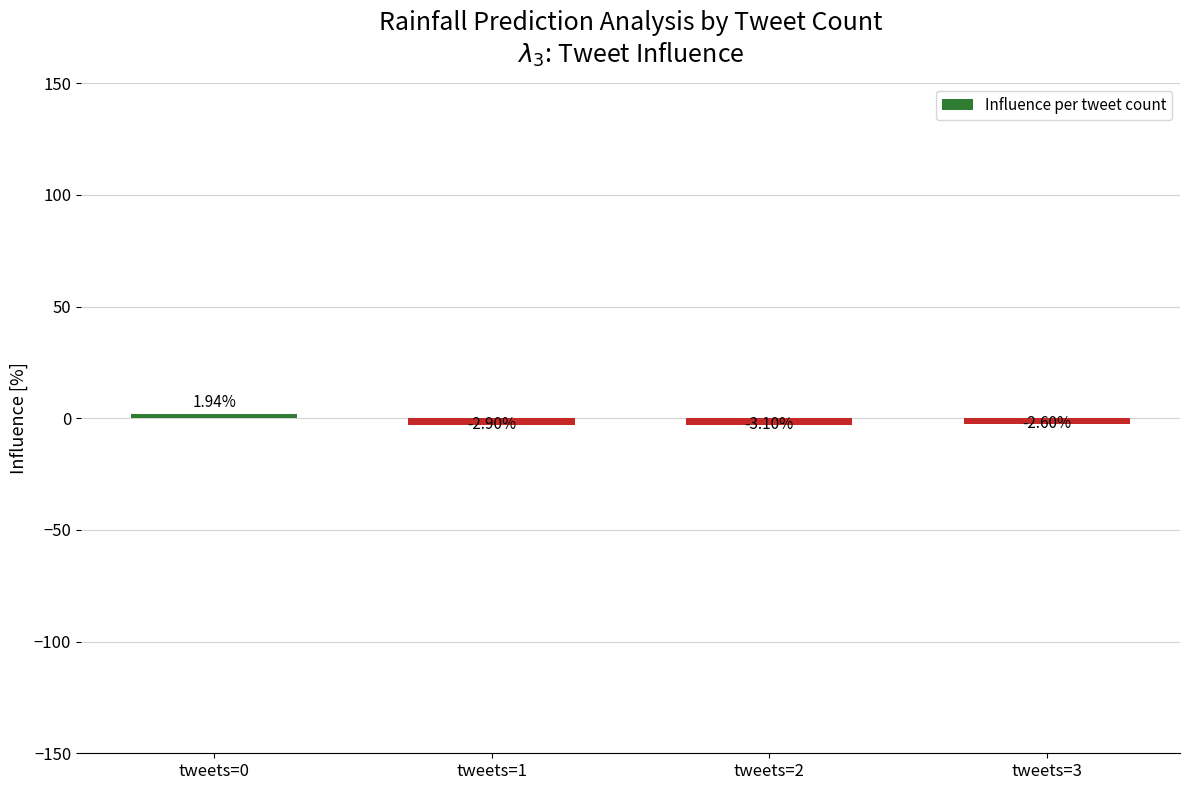

What is the sum of all values?

-6.7